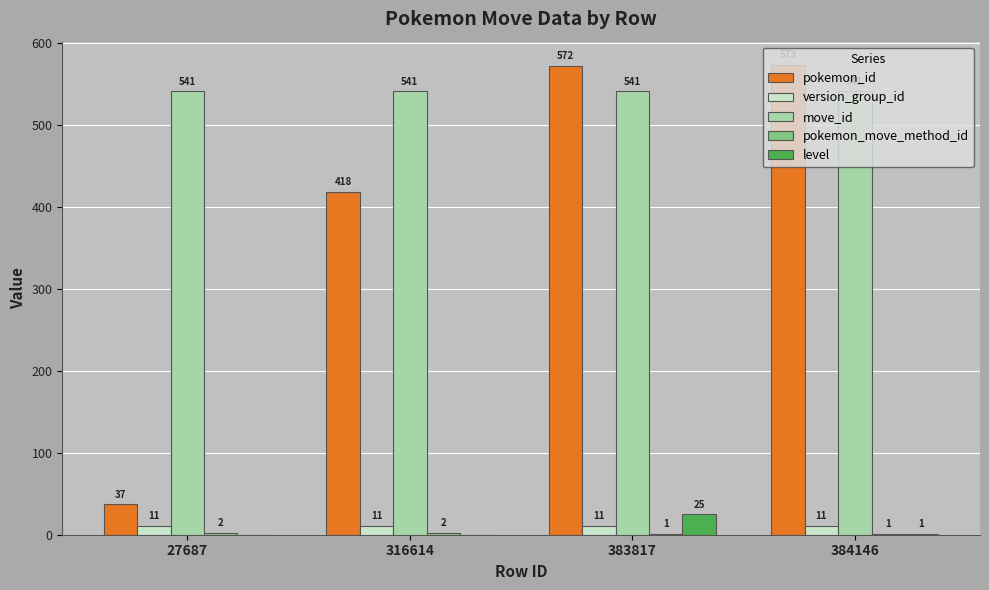

What is the sum of all version_group_id values?

44